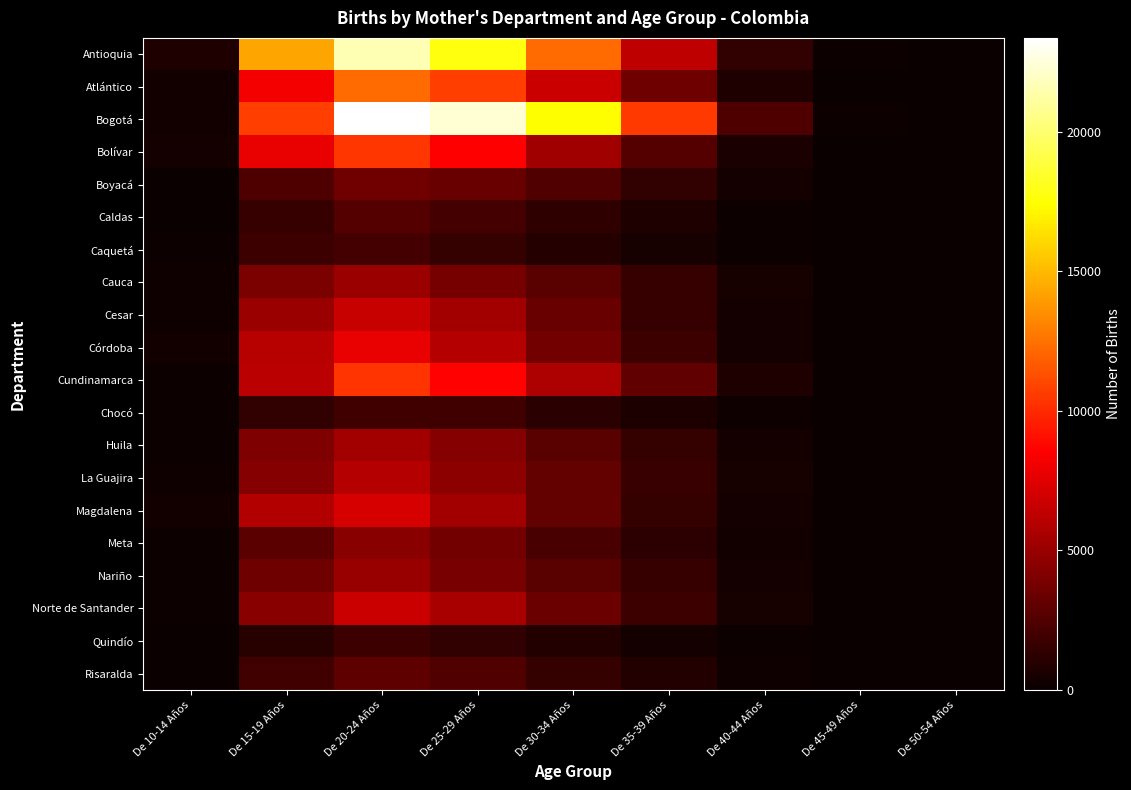

Which has a higher value, De 45-49 Años or De 20-24 Años?

De 20-24 Años